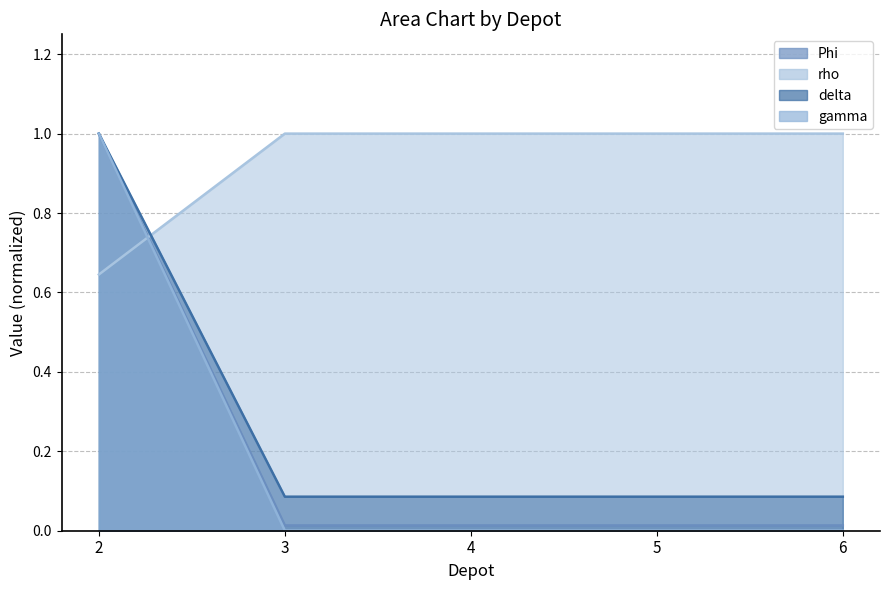

What is the sum of the rho values at 5 and 6?

2.0